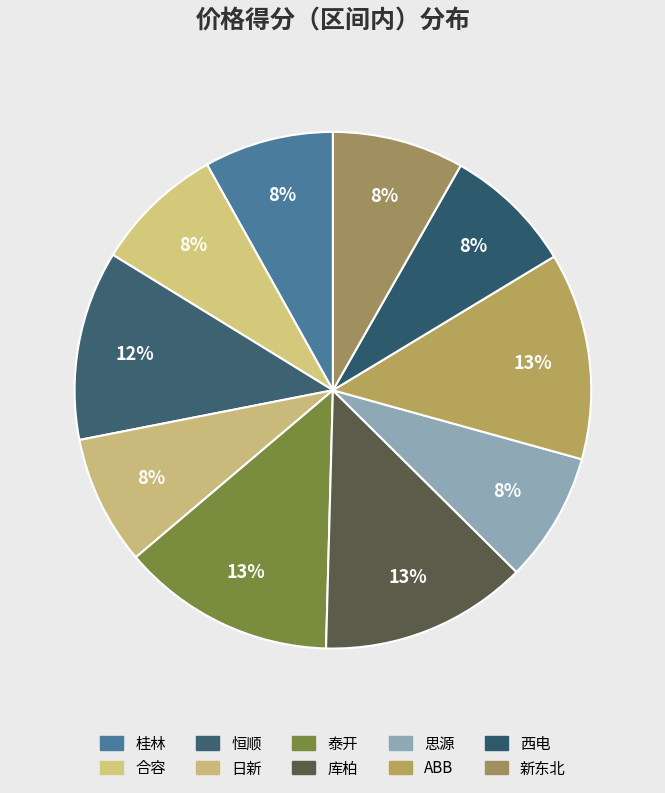

To the nearest percent, what is the difference between the largest and smallest slice percentages?

5%